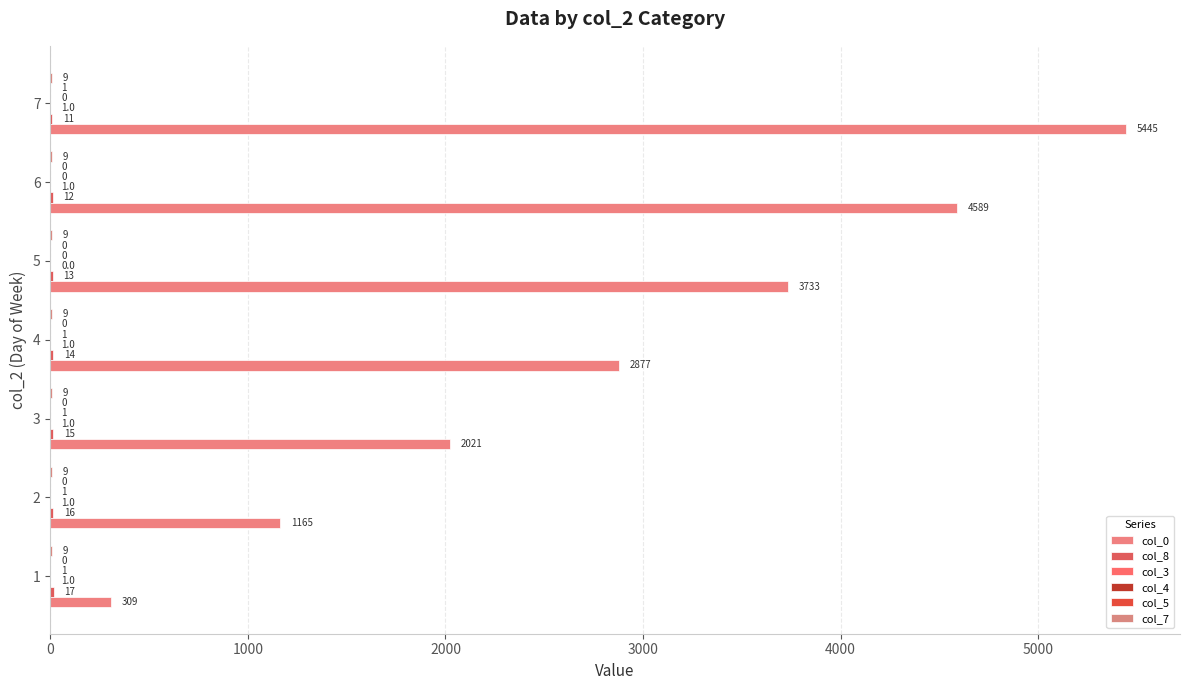

Count the number of categories in the chart.

7